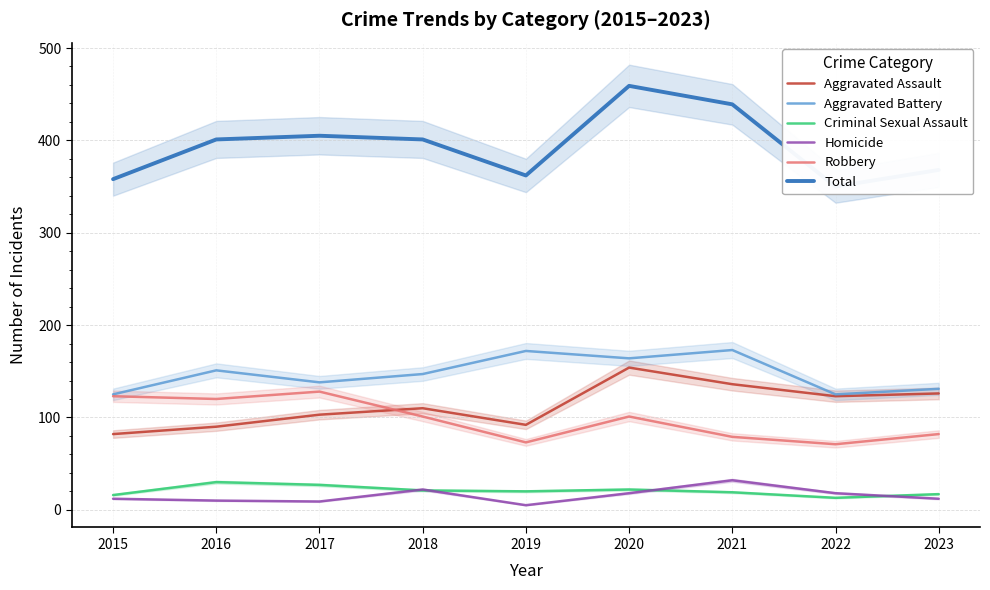

What is the maximum value for Criminal Sexual Assault?

30